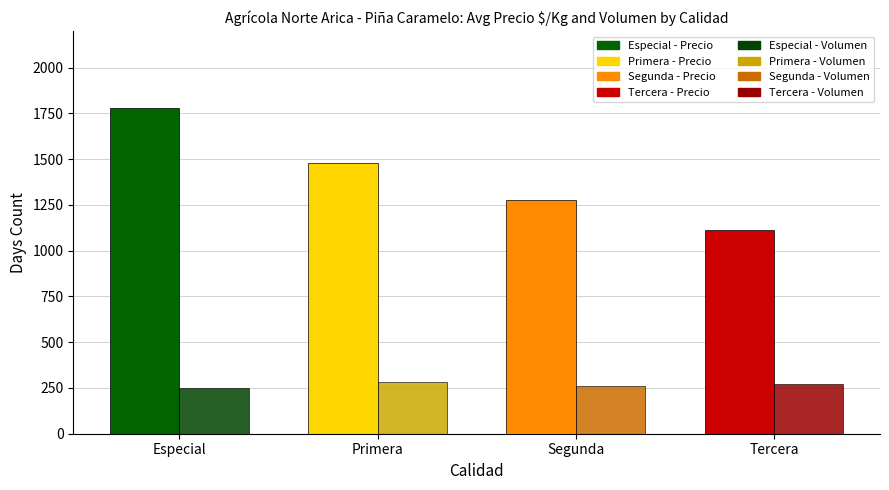

Is it true that Precio $/Kg equals 1782 at Especial?

True